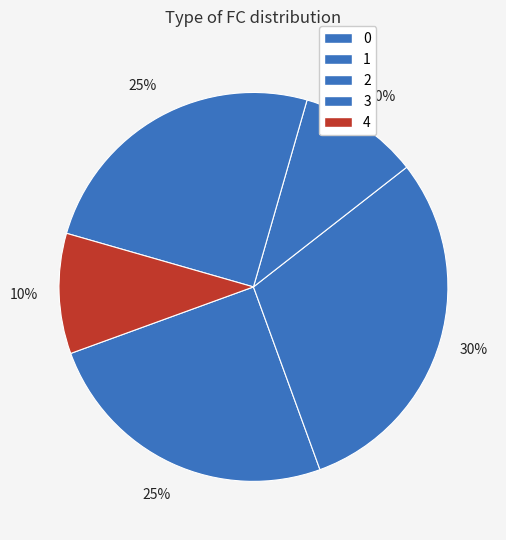

To the nearest percent, what portion does 4 represent?

10%